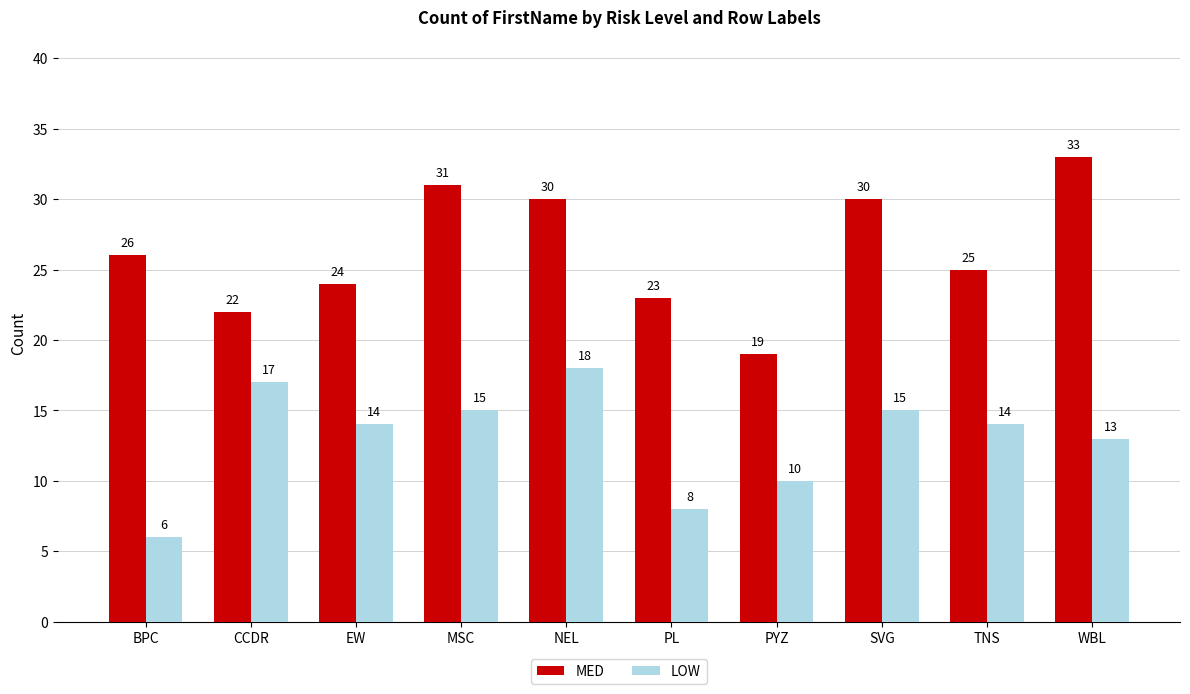

What is the value of the MED bar at the 1st from the left?

26